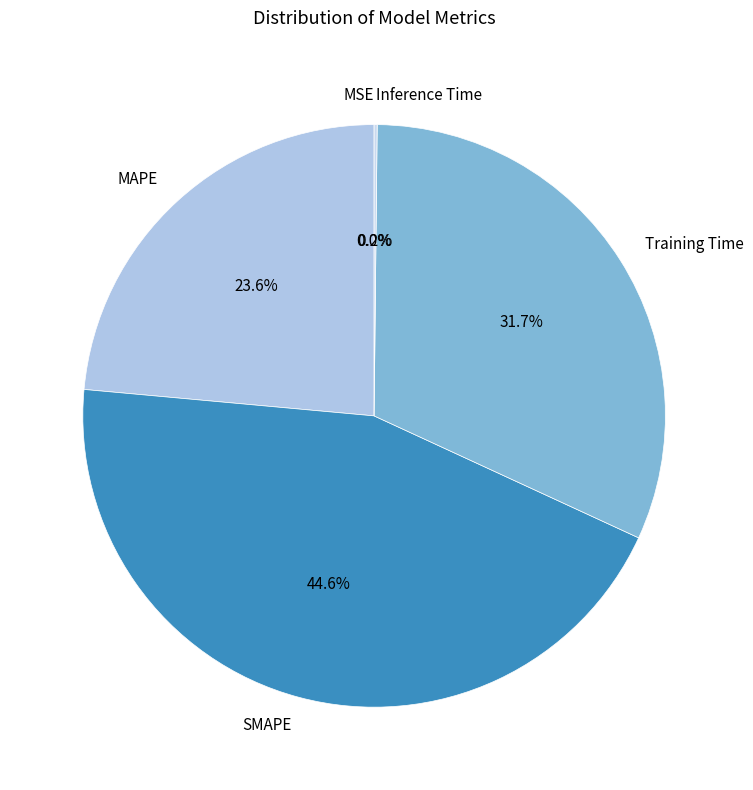

What is the largest slice in the pie chart?

SMAPE